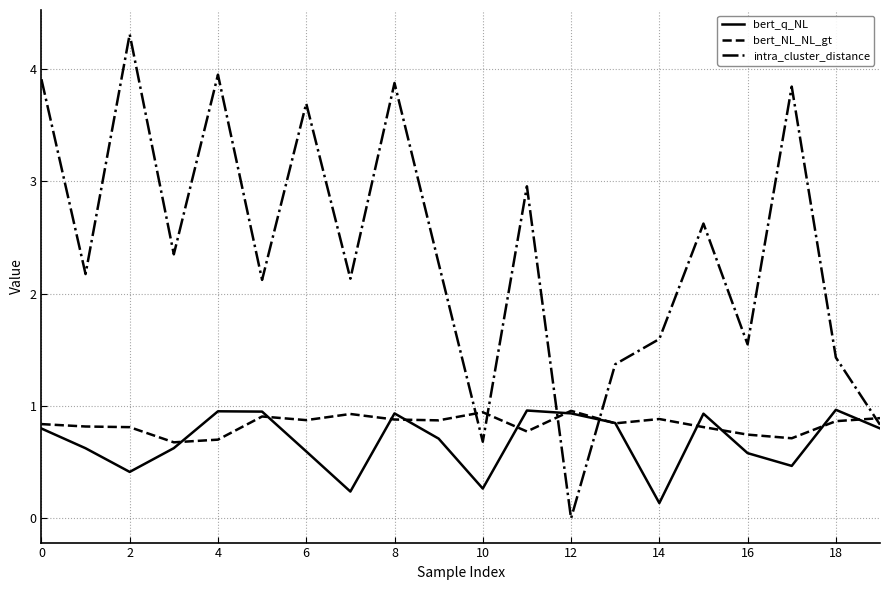

What is the lowest value of the bert_NL_NL_gt series?

0.7